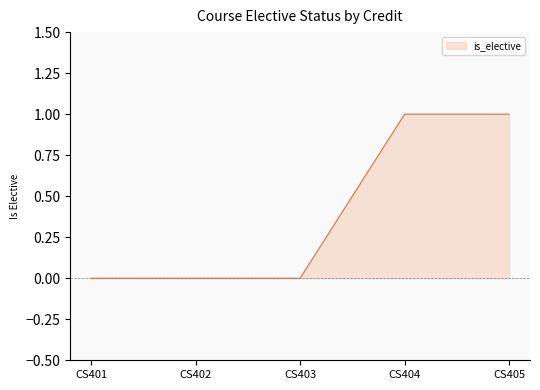

What is the sum of all values?

2